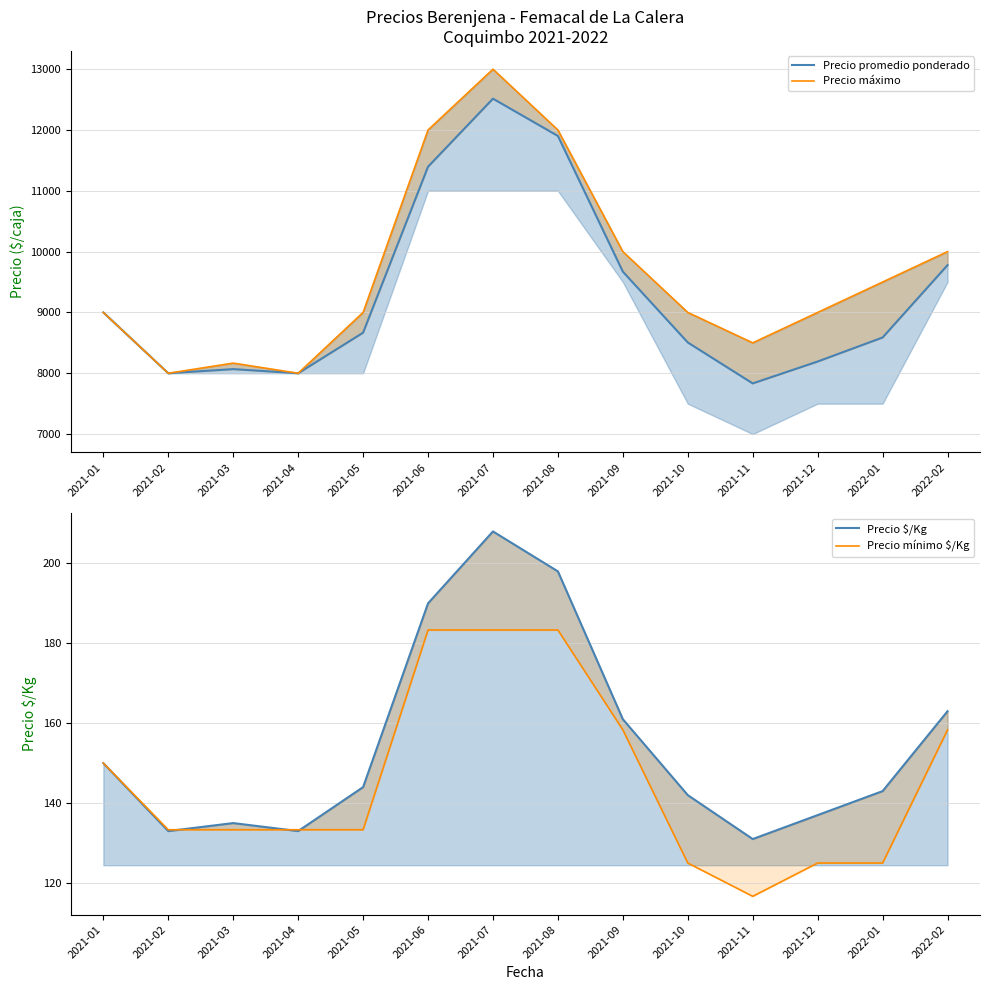

At which label is Precio mínimo $/Kg closest to 150?

2021-01